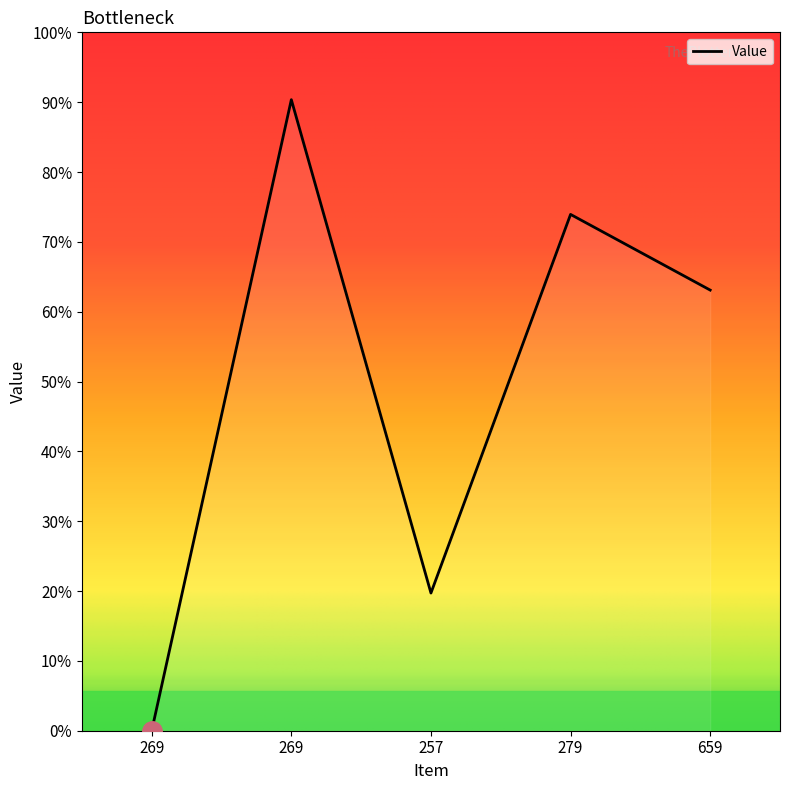

Does the chart display data point markers on the line(s)?

No